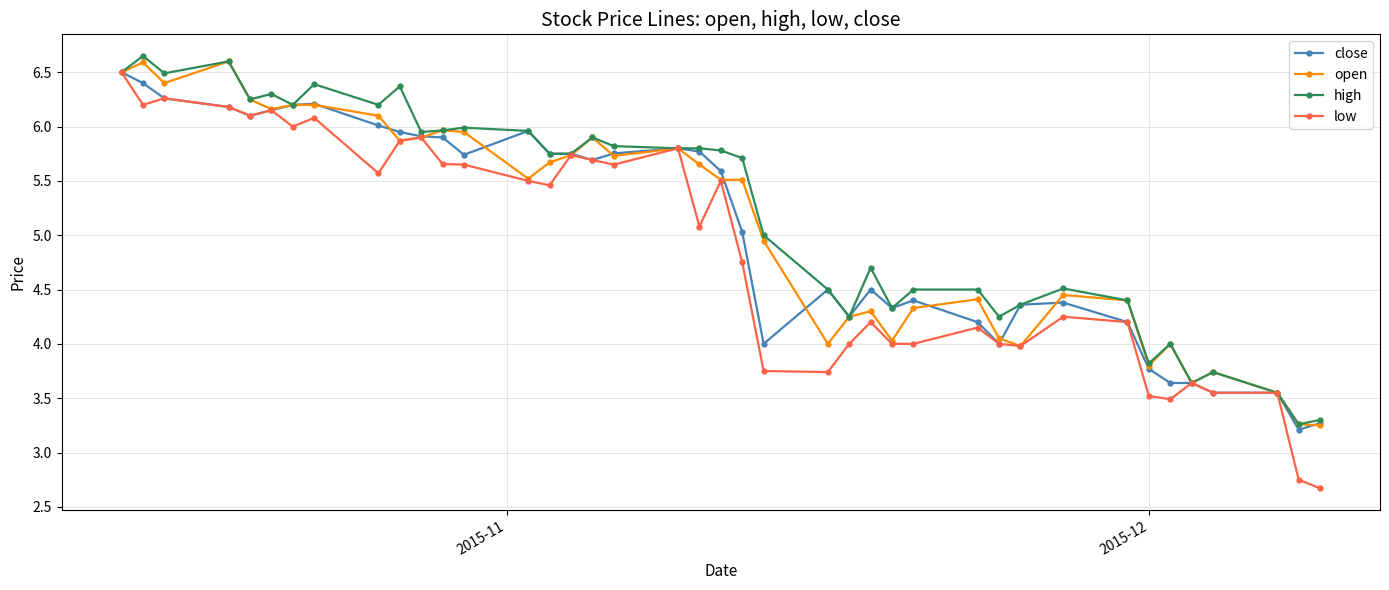

What is the maximum value for low?

6.5